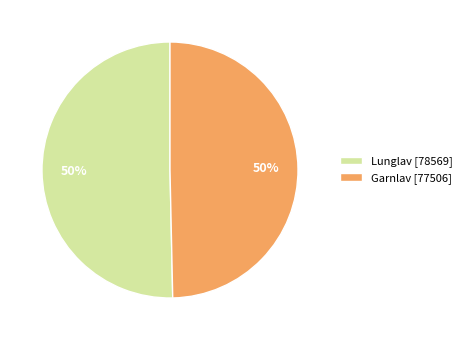

Approximately how many times larger is the value at Lunglav [78569] compared to Garnlav [77506]?

1.0